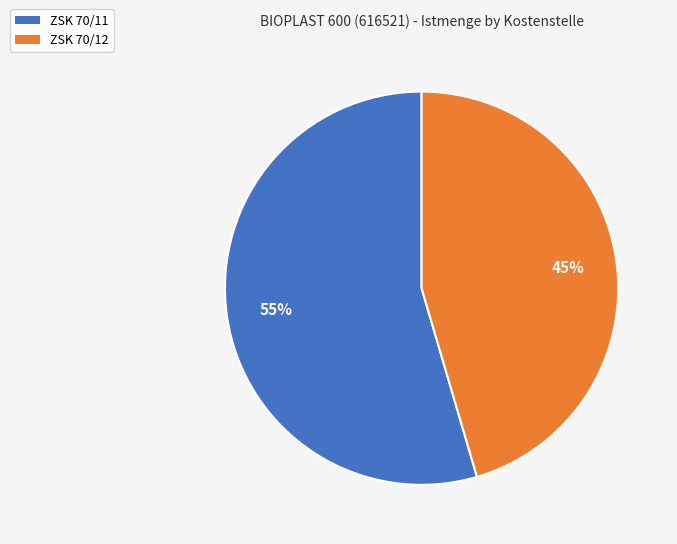

To the nearest percent, what percentage of the pie is ZSK 70/12?

45%